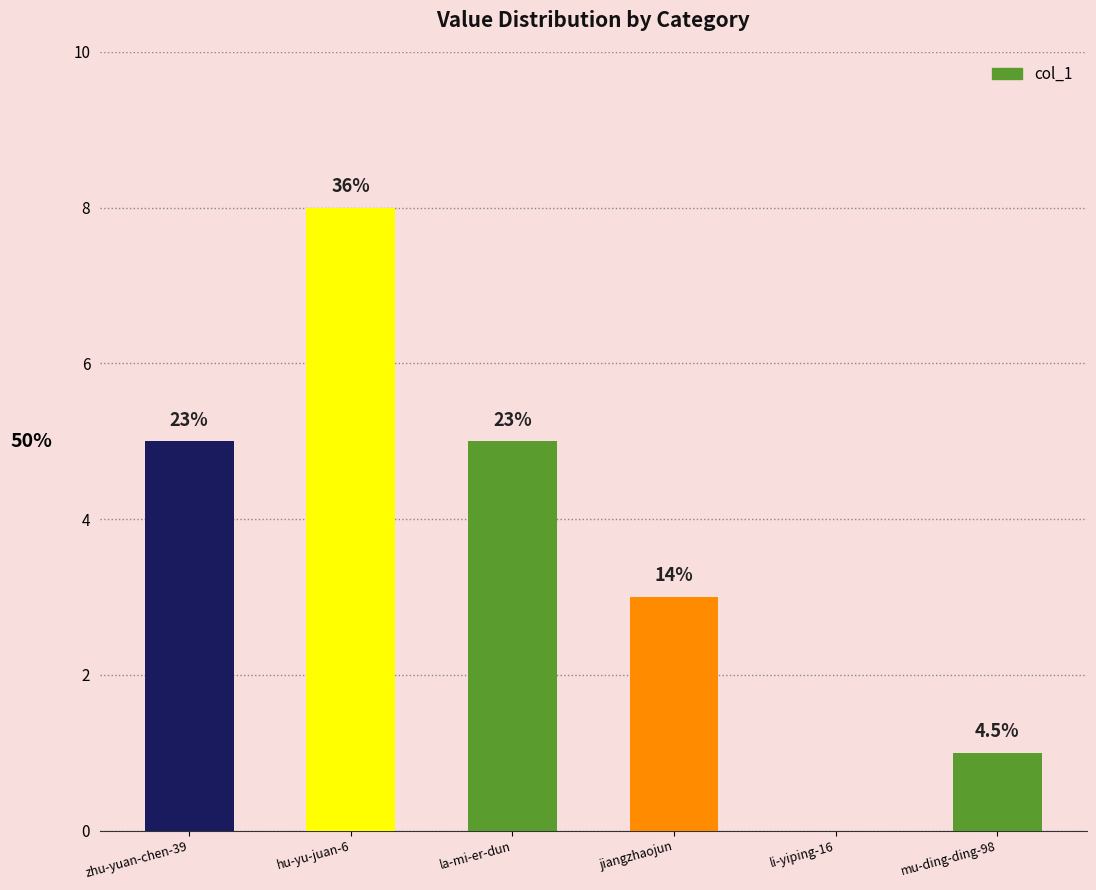

At which category does the chart reach its peak across all series?

hu-yu-juan-6